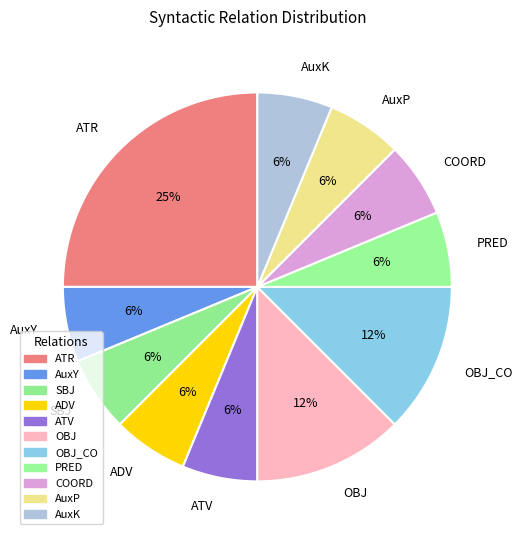

How many segments does this pie chart have?

11